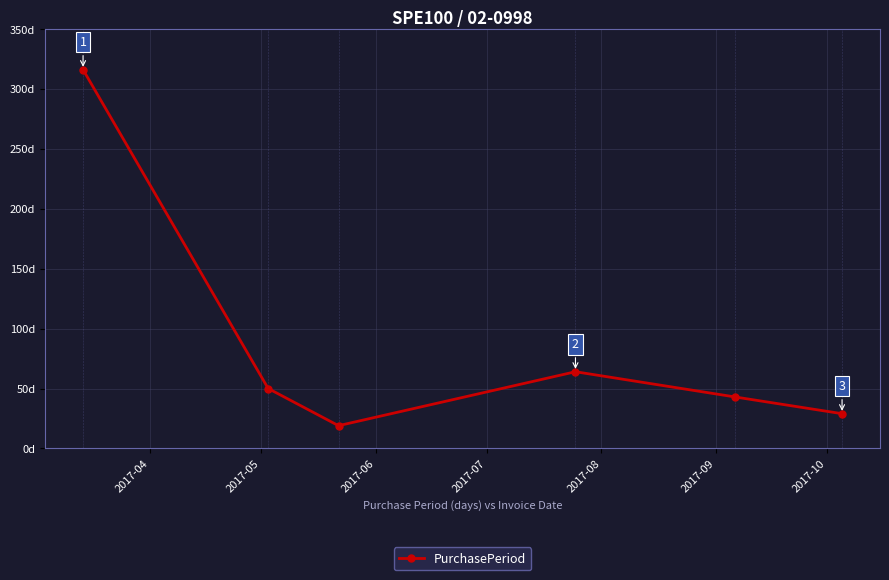

Does the chart display data point markers on the line(s)?

Yes